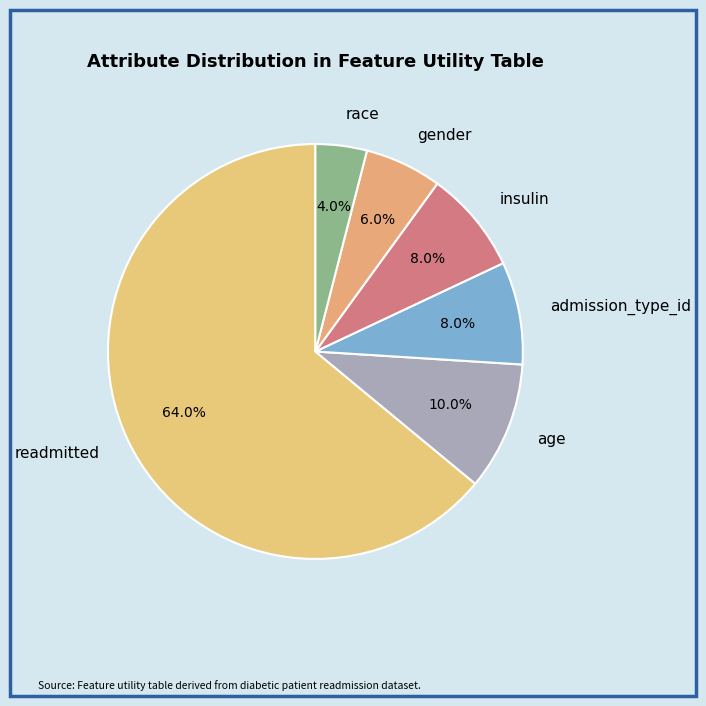

What is the total percentage of age and admission_type_id?

18.0%